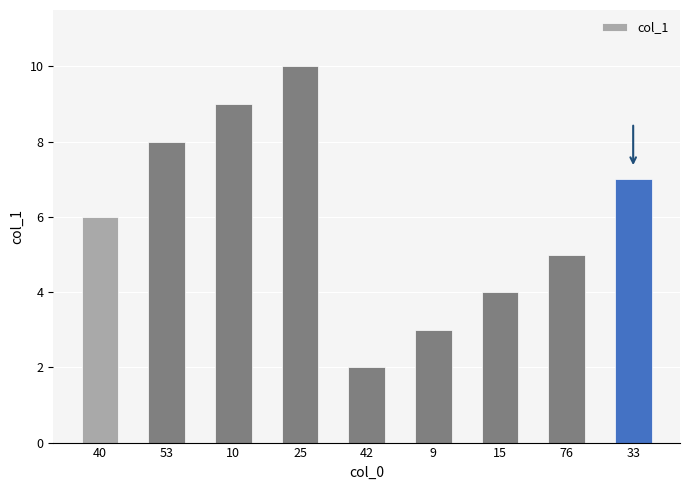

What is the label of the 7th bar from the right?

10